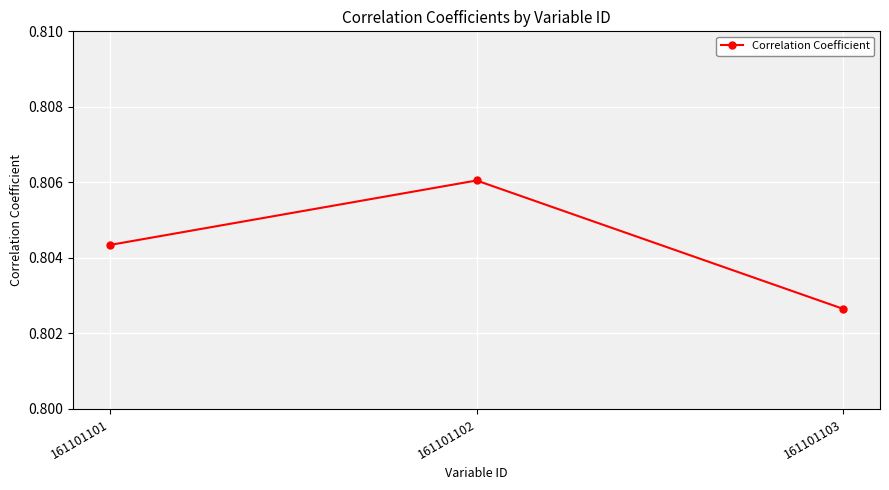

Which label corresponds to the smallest value in the chart?

161101103